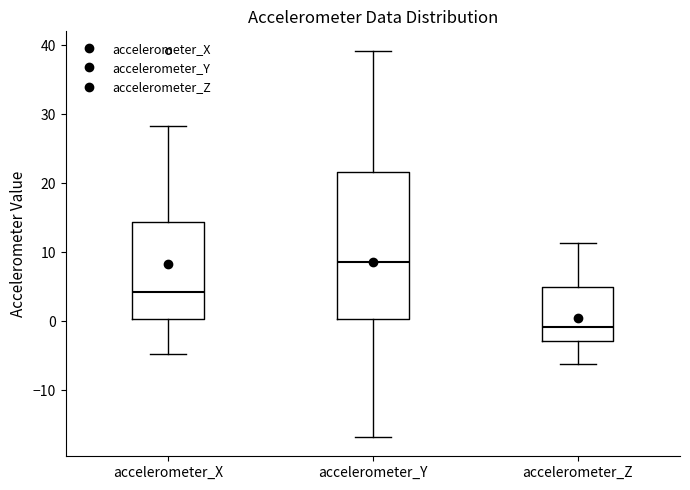

Comparing the boxes themselves (not the whiskers), which one is the tallest?

accelerometer_Y